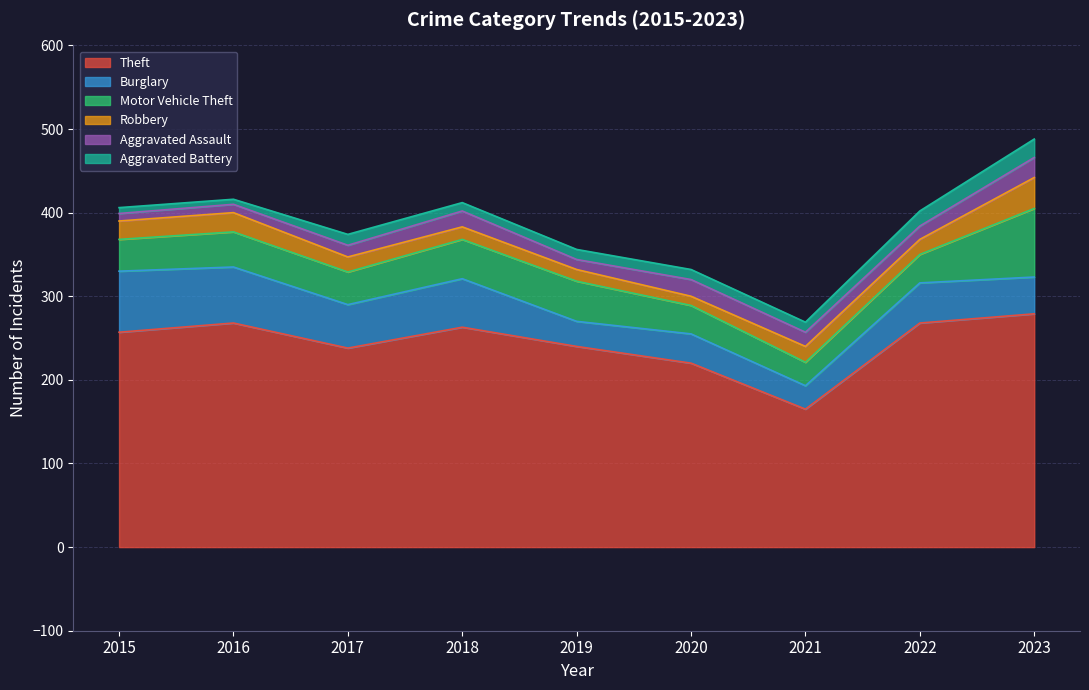

Which series has the largest total across all categories?

Theft